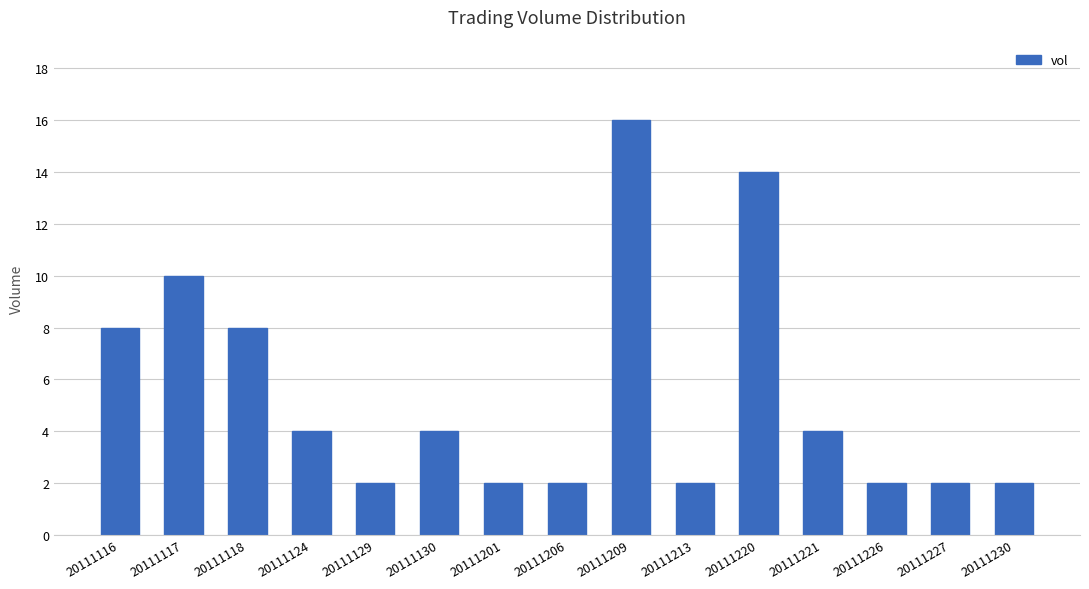

At which category does the chart reach its peak across all series?

20111209